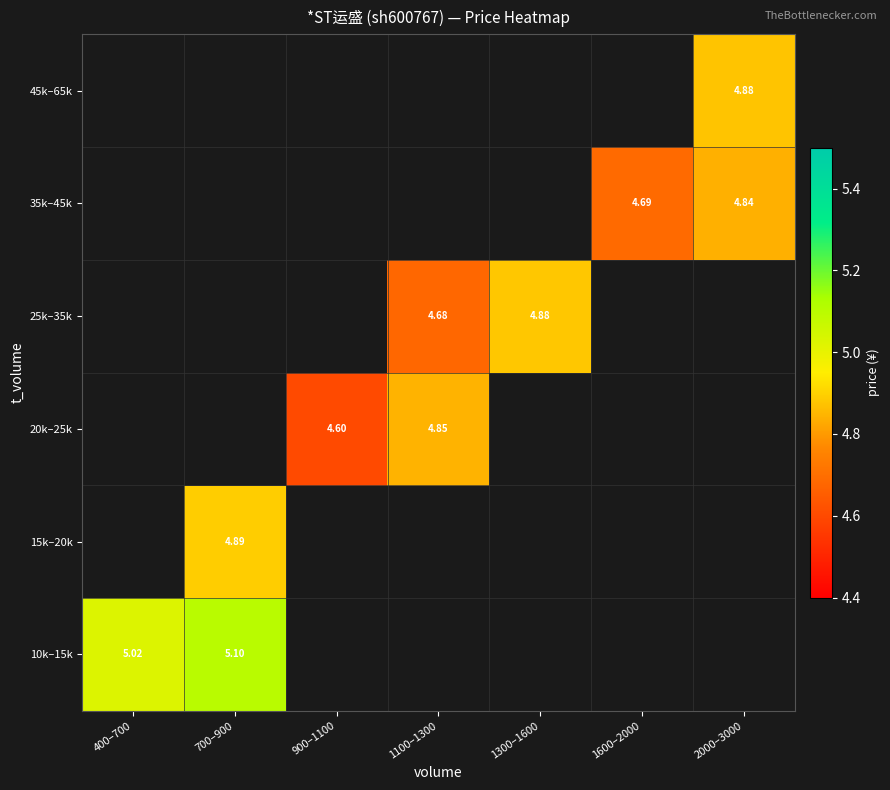

At which category does the chart reach its minimum across all series?

900–1100